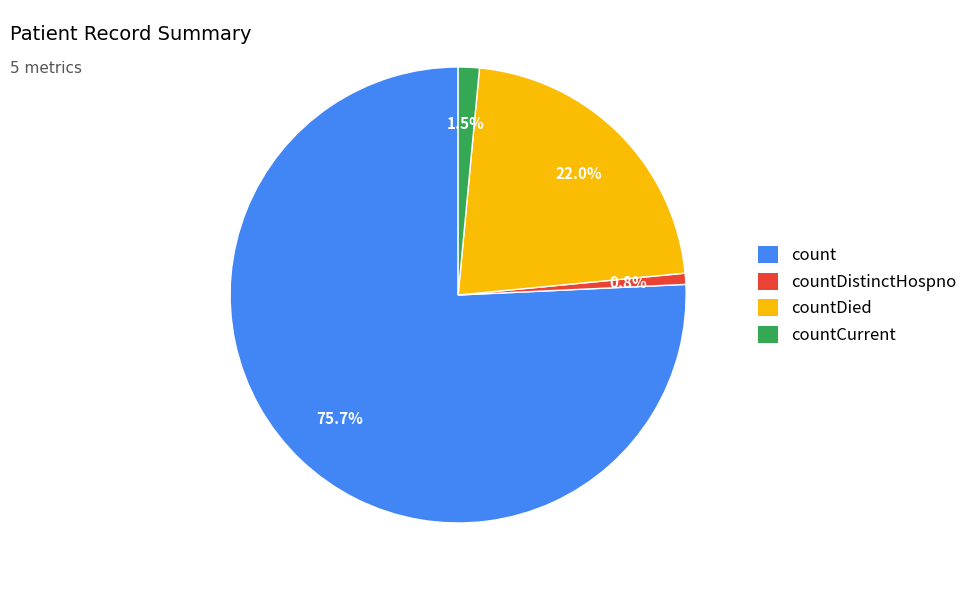

Does any single category account for the majority?

Yes